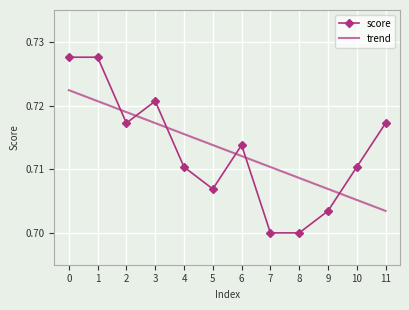

True or false: score and trend cross at least once.

True